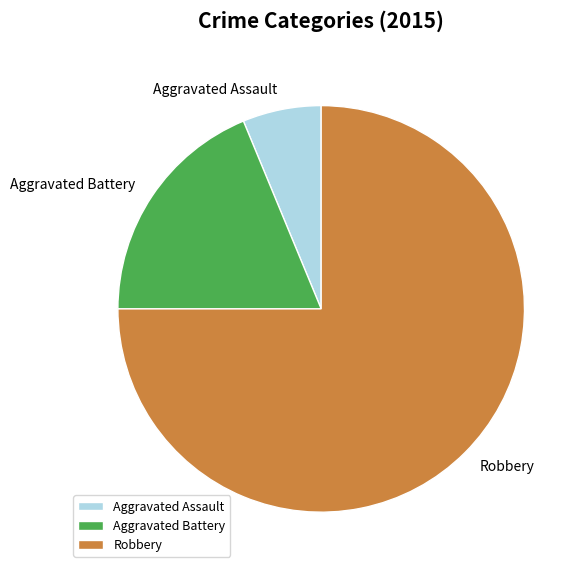

Rank the categories by value from lowest to highest.

Aggravated Assault, Aggravated Battery, Robbery